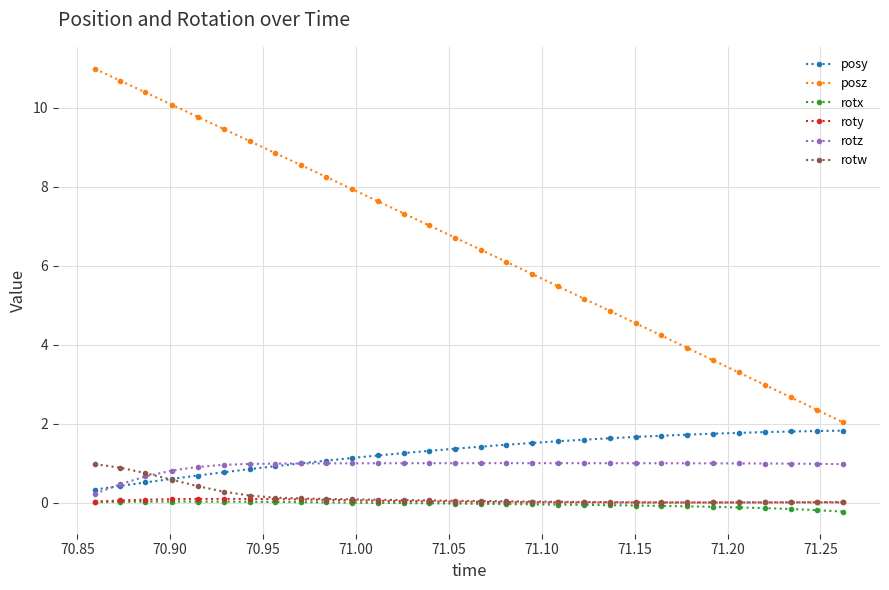

Which series has the widest spread of values?

posz